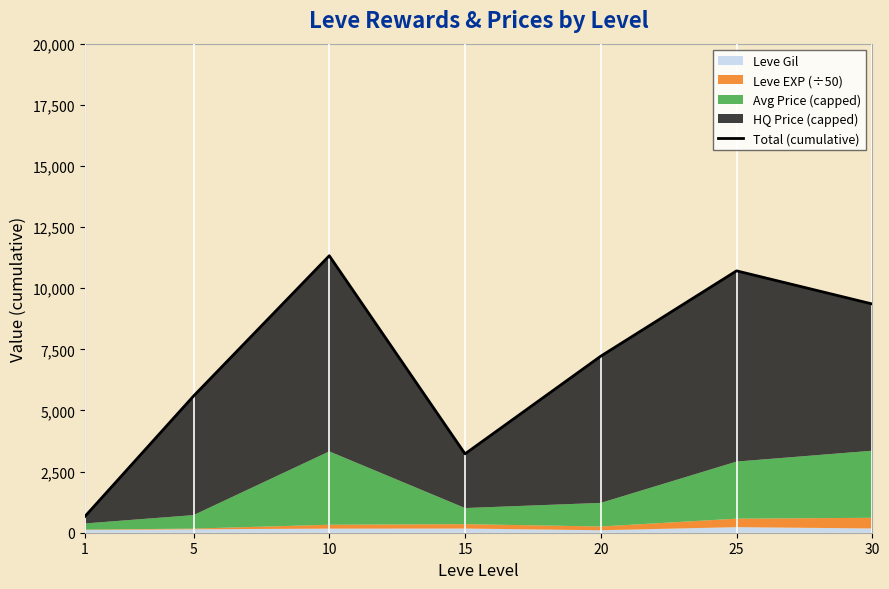

Between 20 and 1, which is larger?

20